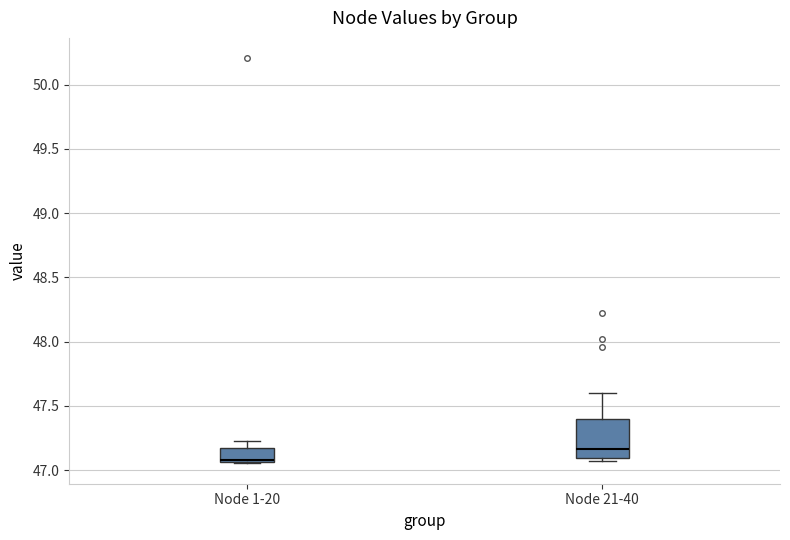

Reading left to right, read every box against the y-axis: the position of its median line, the range the box covers, and the ends of its whiskers. The values are not printed on the chart, so give them approximately, as read against the axis.

Node 1-20: median 47.05 (drawn on the box's lower edge), box 47.05 to 47.15, whiskers 47.05 to 47.25
Node 21-40: median 47.15, box 47.10 to 47.40, whiskers 47.05 to 47.60